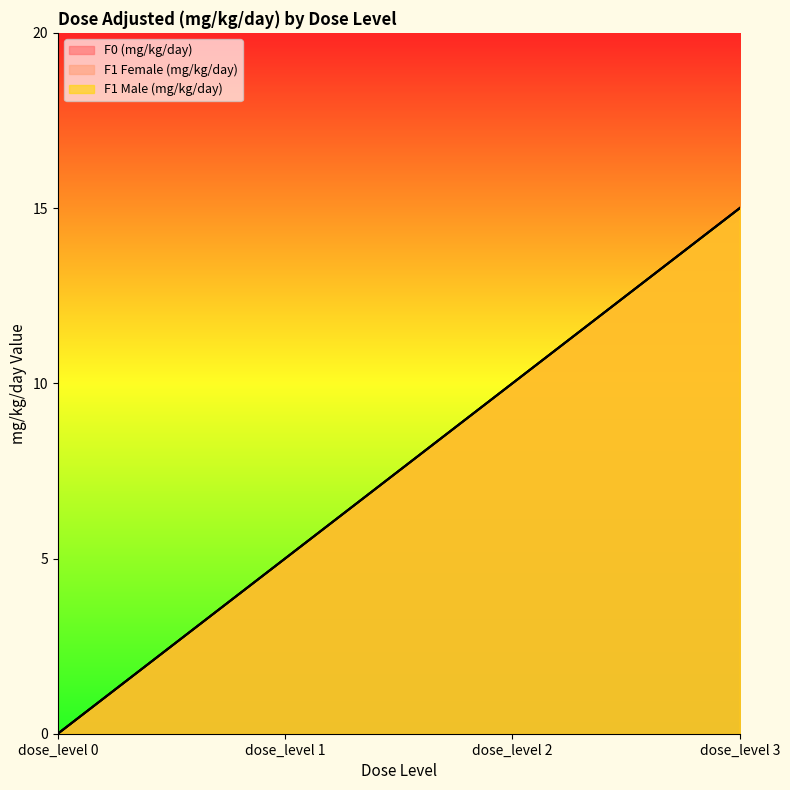

Does the chart display data point markers on the line(s)?

No